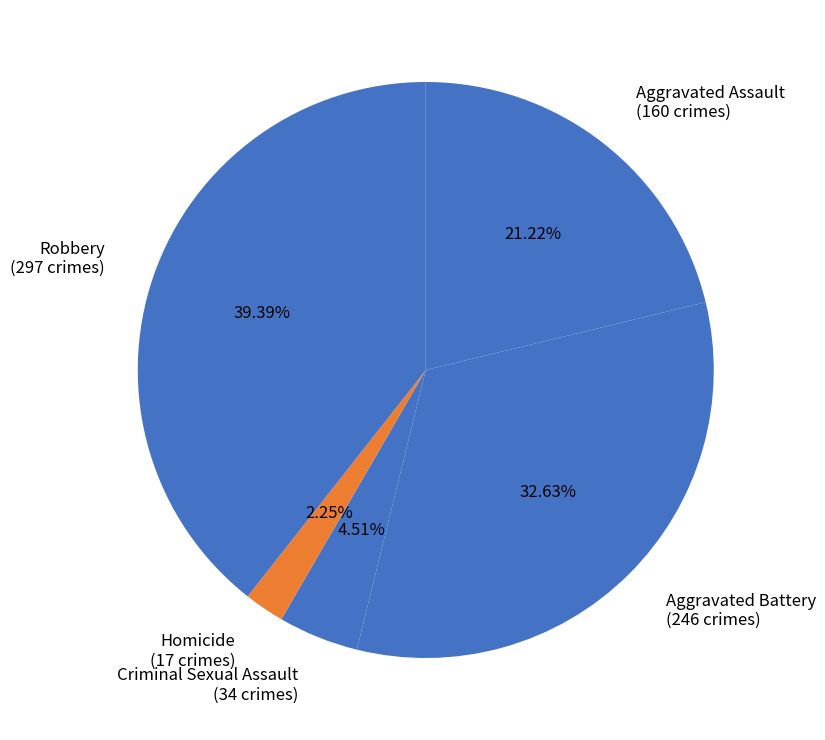

The Robbery slice represents 39% of the pie. True or false?

True